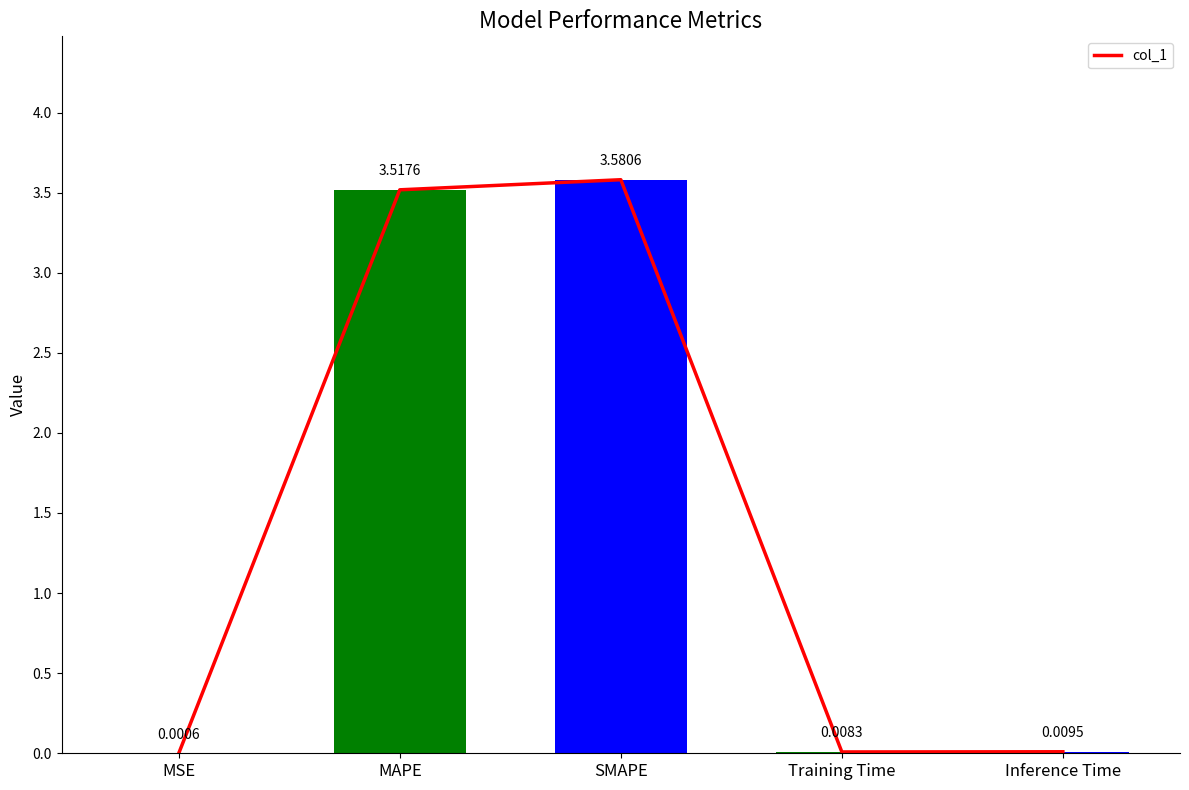

At which category does the chart reach its peak across all series?

SMAPE